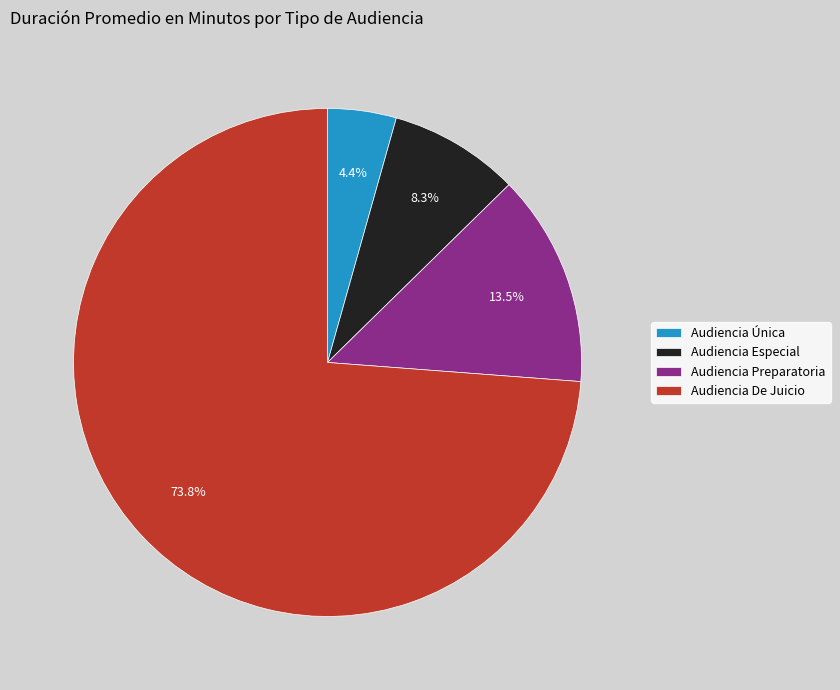

Is there a majority slice in this chart?

Yes